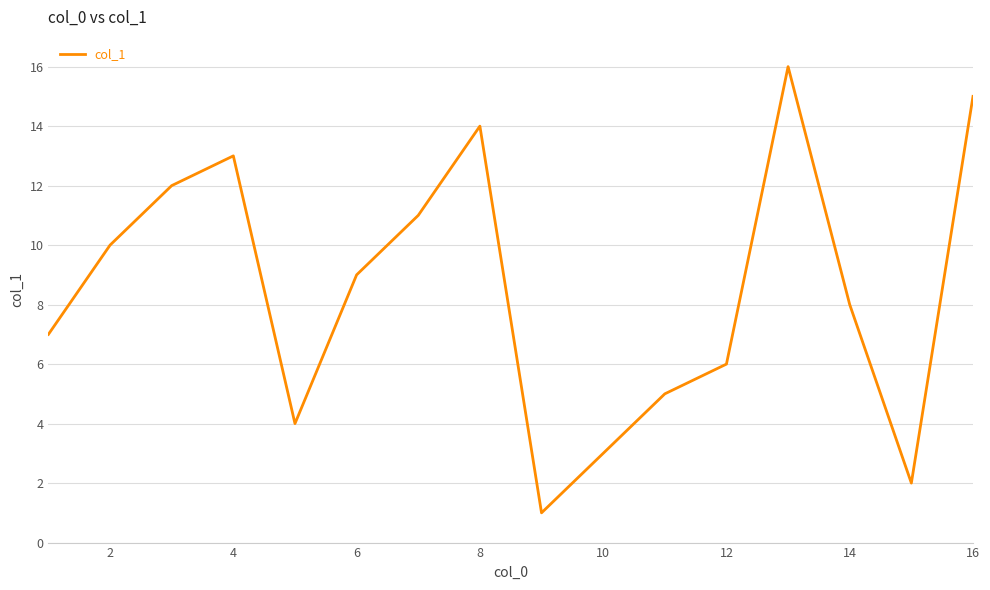

What is the difference between the maximum and minimum values?

15